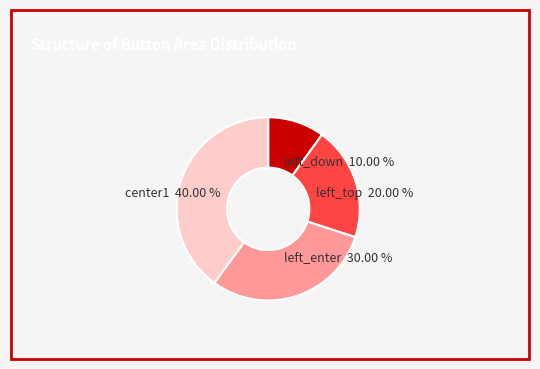

Which slice is the smallest?

left_down